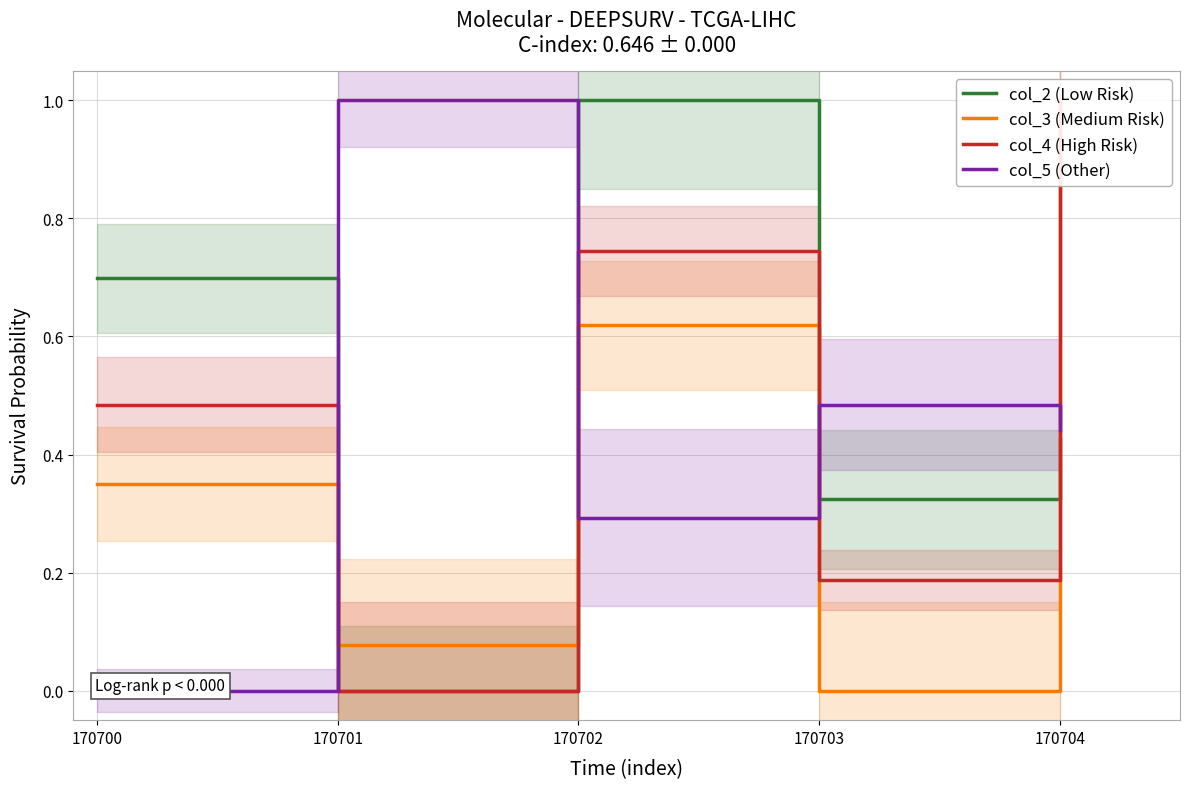

True or false: col_5 (Other) has a value of 0.7 at 170703.

False